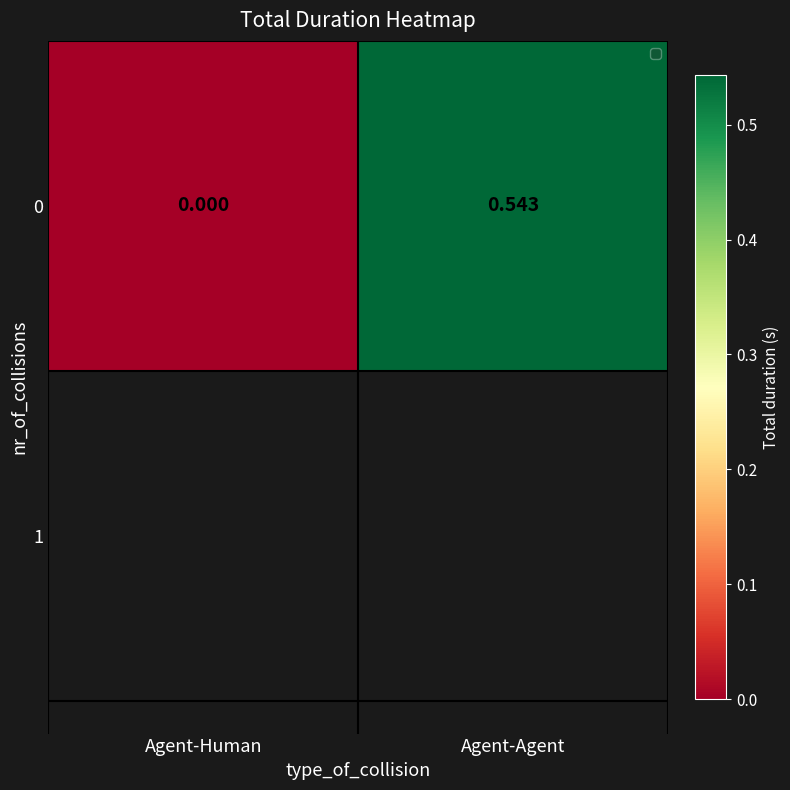

What is the difference between the values at Agent-Human and Agent-Agent?

0.5